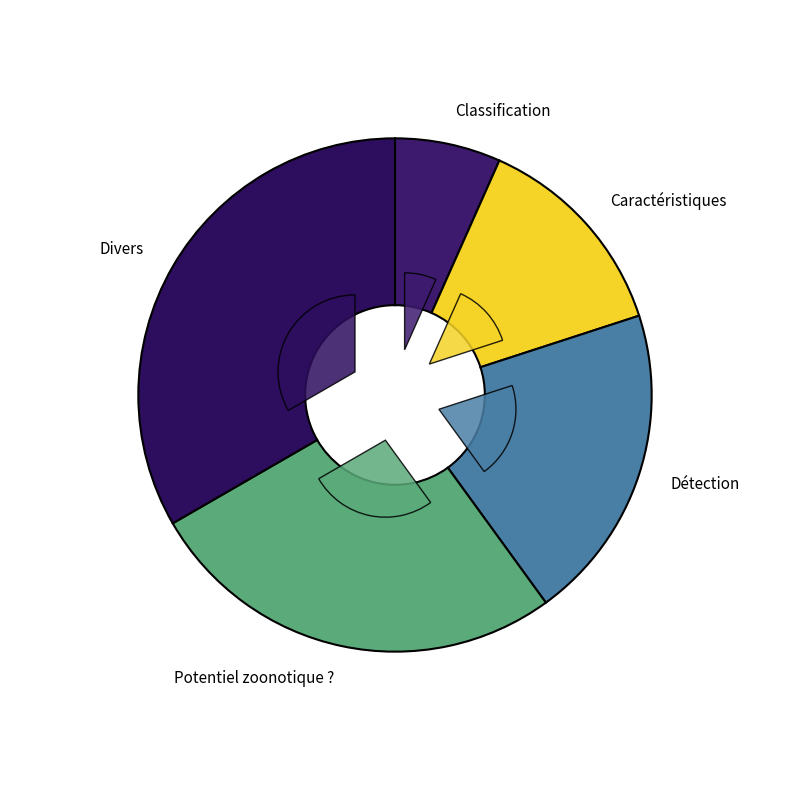

Which category has the biggest portion of the pie?

Divers